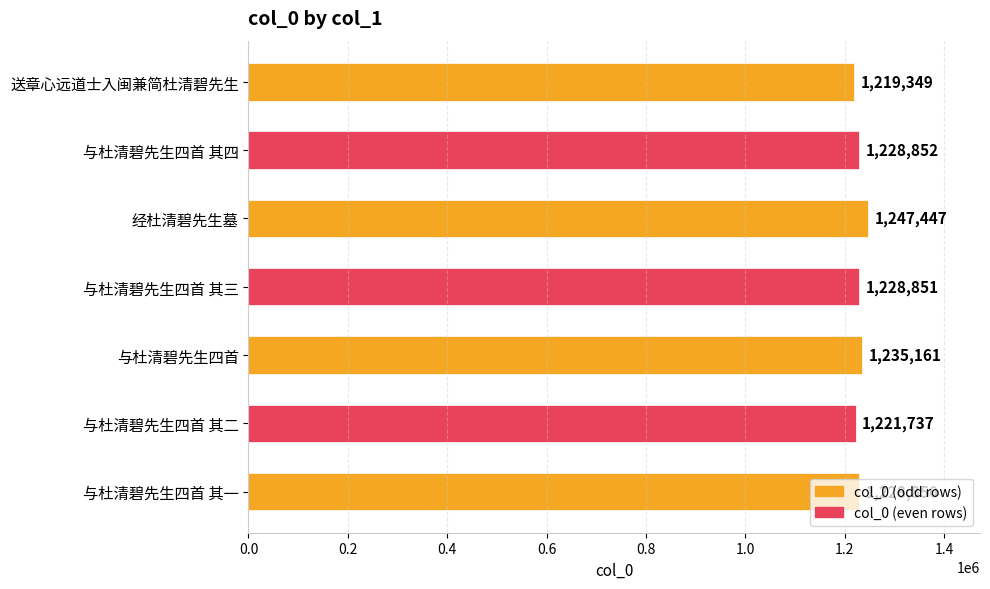

What is the label of the 2nd bar from the top?

与杜清碧先生四首 其四